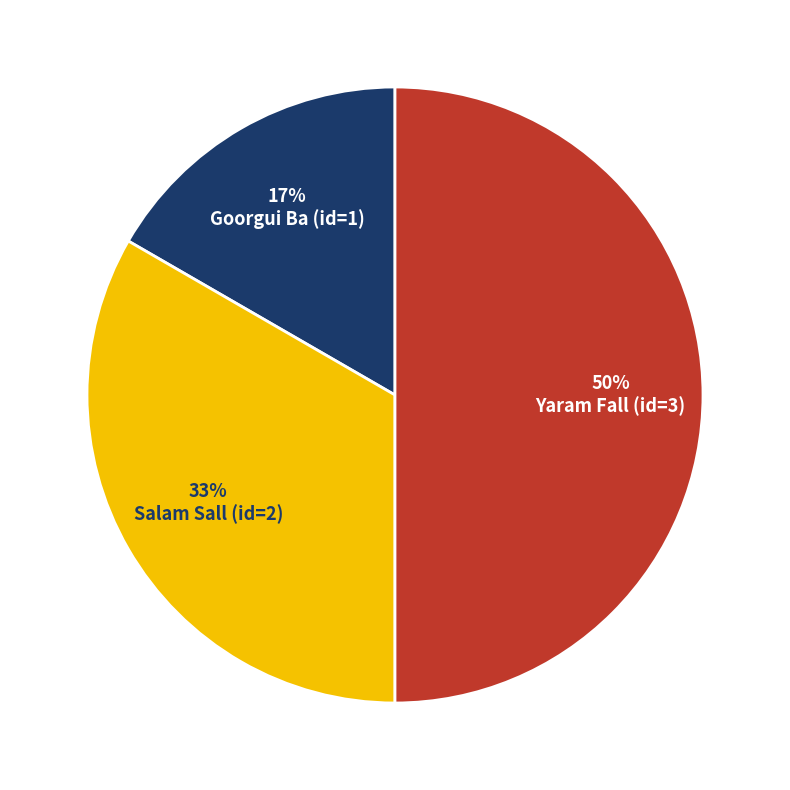

To the nearest percent, what percentage of the pie is Salam Sall (id=2)?

33%